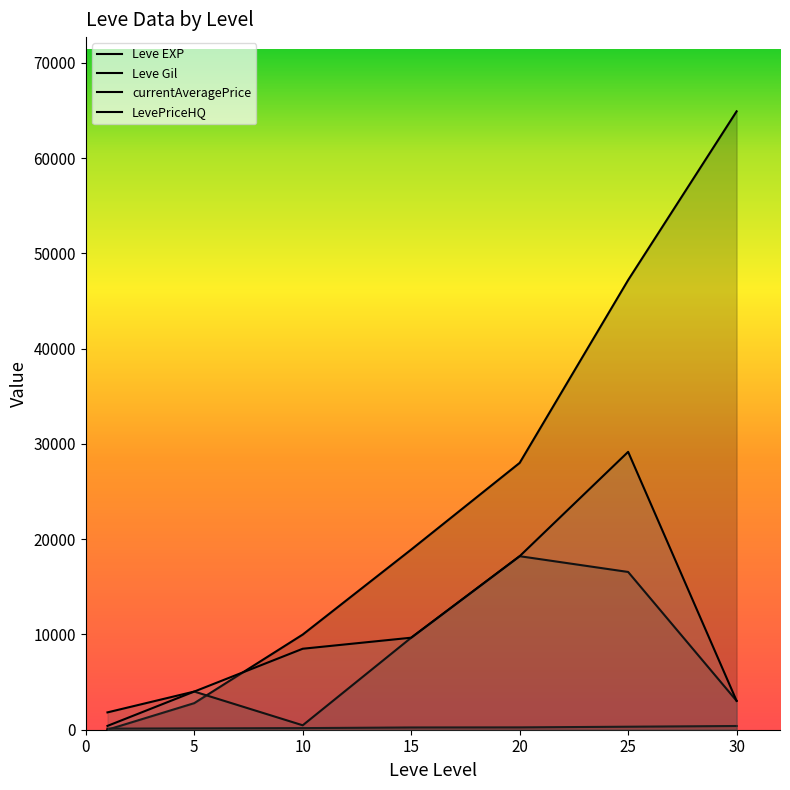

Which series has the largest total across all categories?

Leve EXP